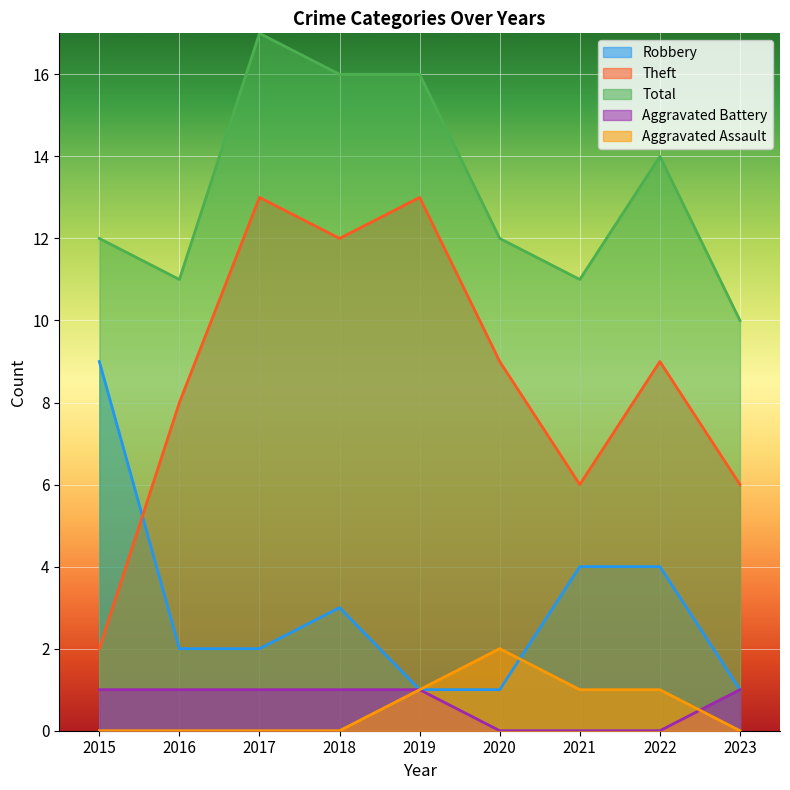

What are all the series names shown in the legend?

Robbery, Theft, Total, Aggravated Battery, Aggravated Assault